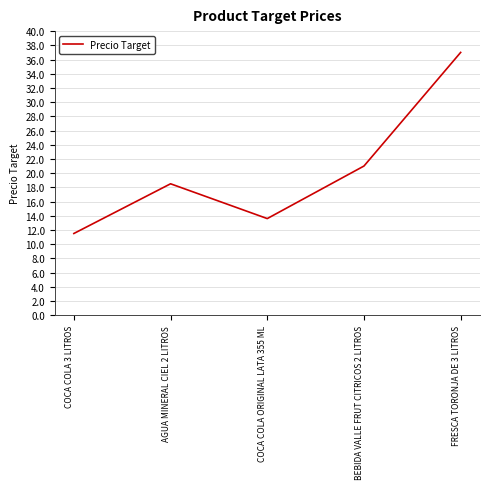

Which label corresponds to the smallest value in the chart?

COCA COLA 3 LITROS